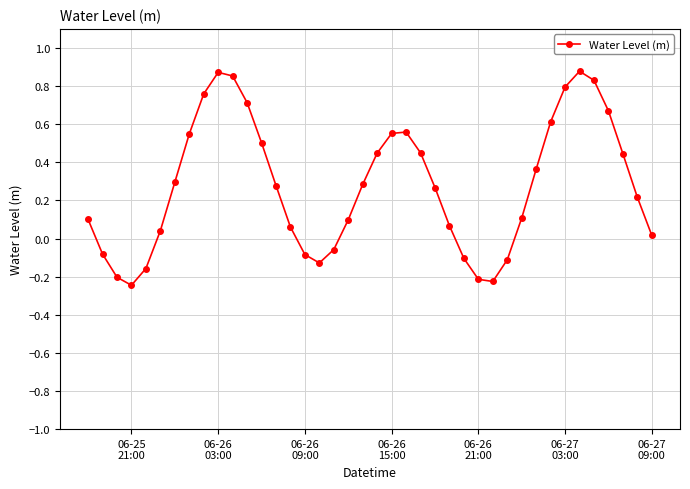

What is the difference between the second highest and minimum values?

1.1